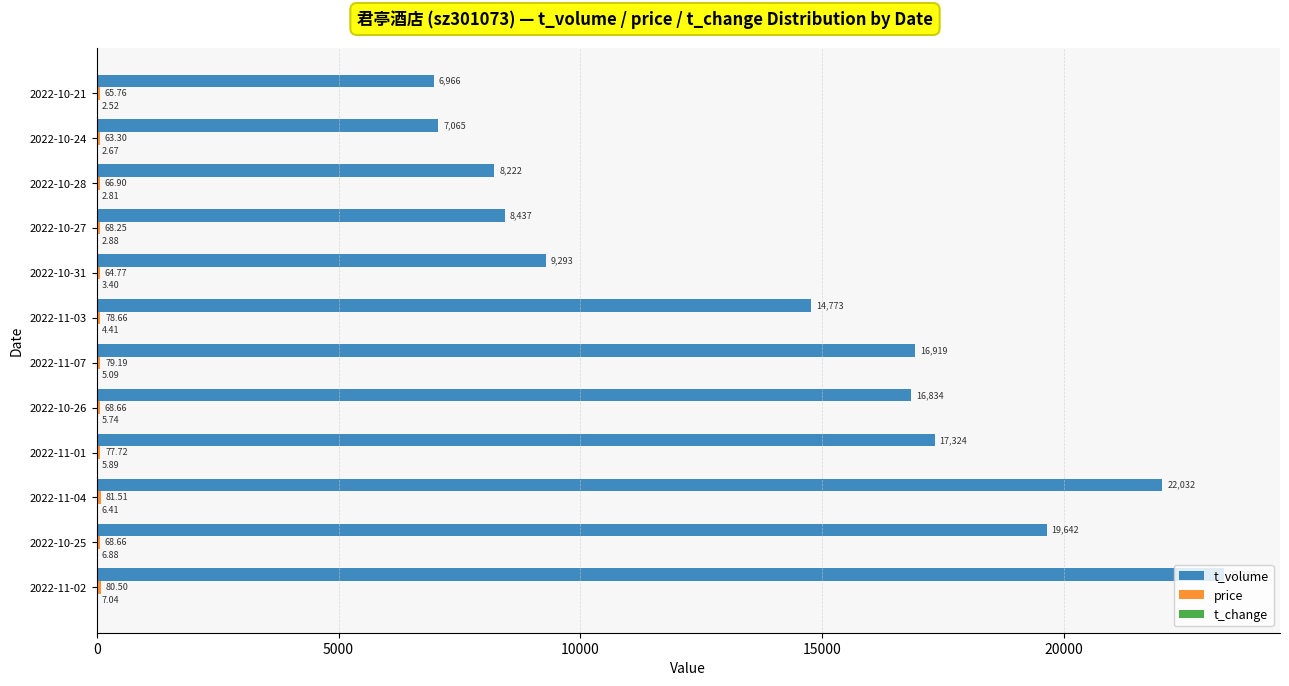

Which series has the largest total across all categories?

t_volume